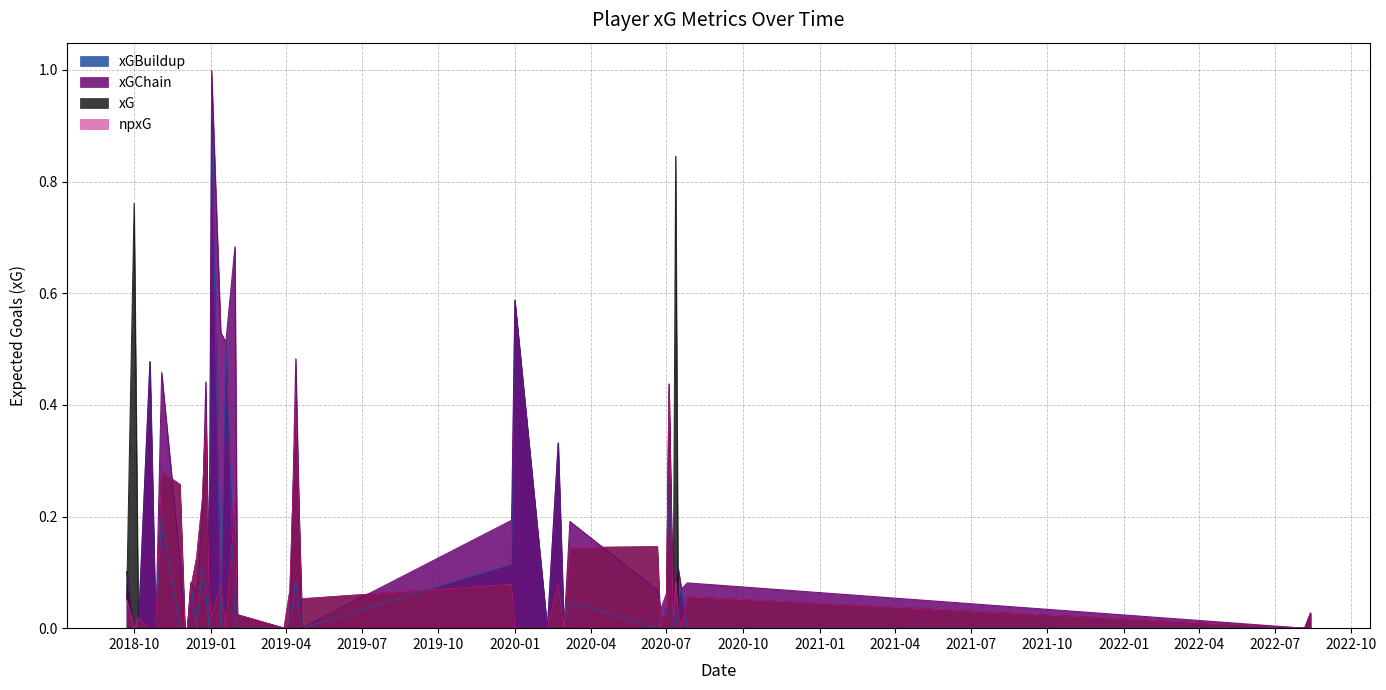

How many interior local peaks does the xG series have?

12